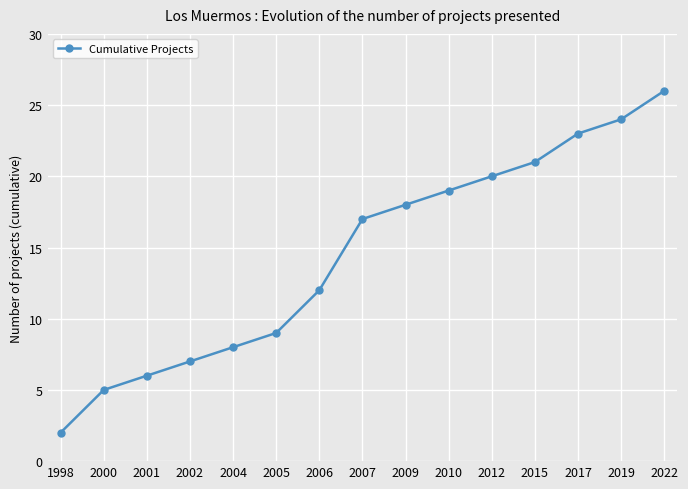

What is the change in value from 2004 to 2012?

+12